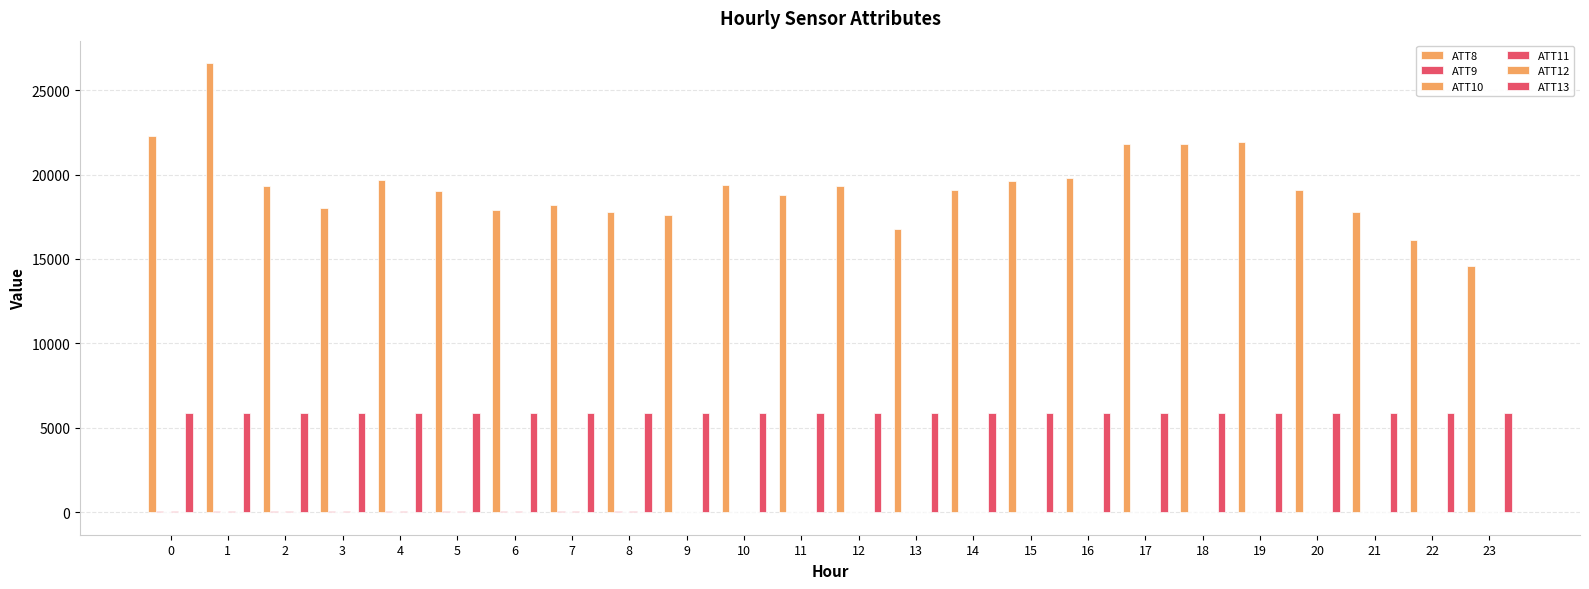

At which category is the sum across all series the highest?

1